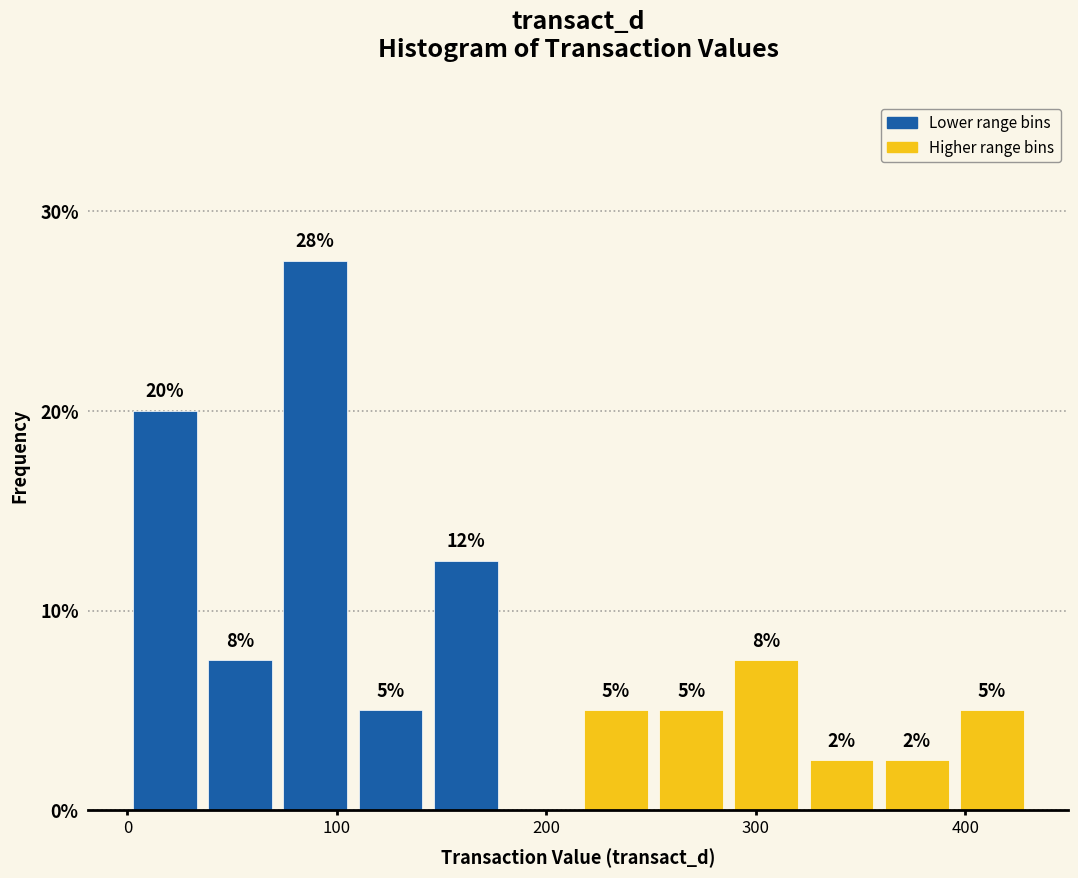

Read against the x-axis, roughly where is the centre of the tallest bar?

90